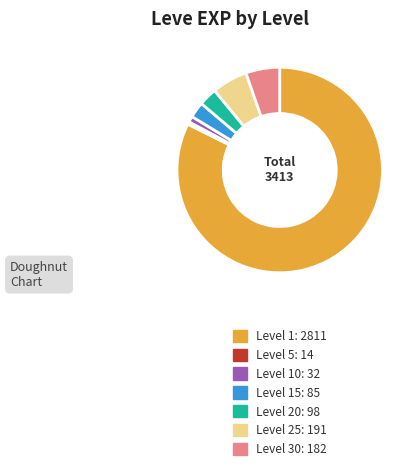

Does any single category account for the majority?

Yes